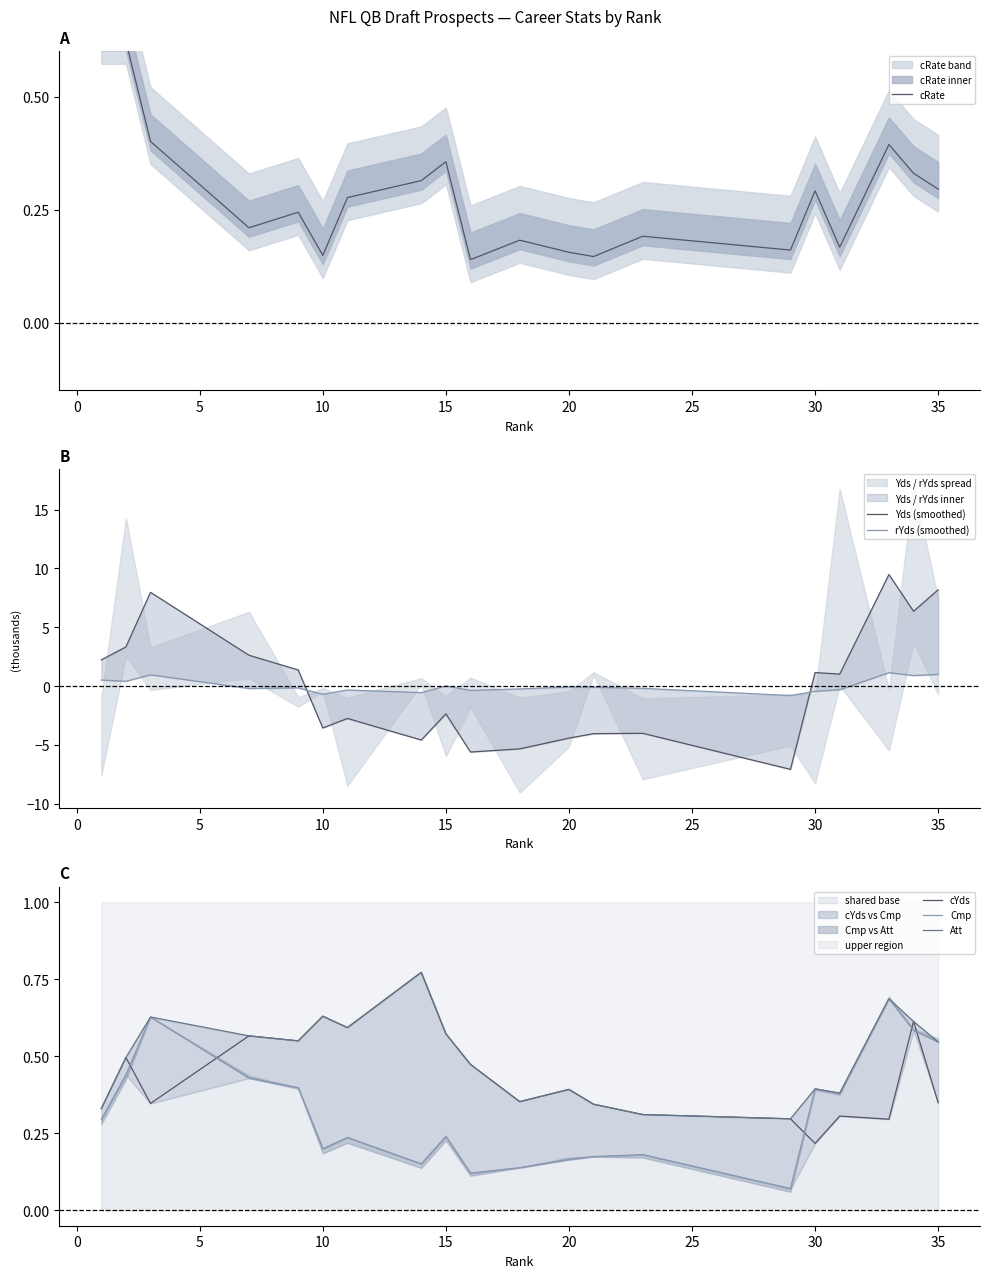

What is the value of the Yds (smoothed) point at the 3rd from the left?

8.0